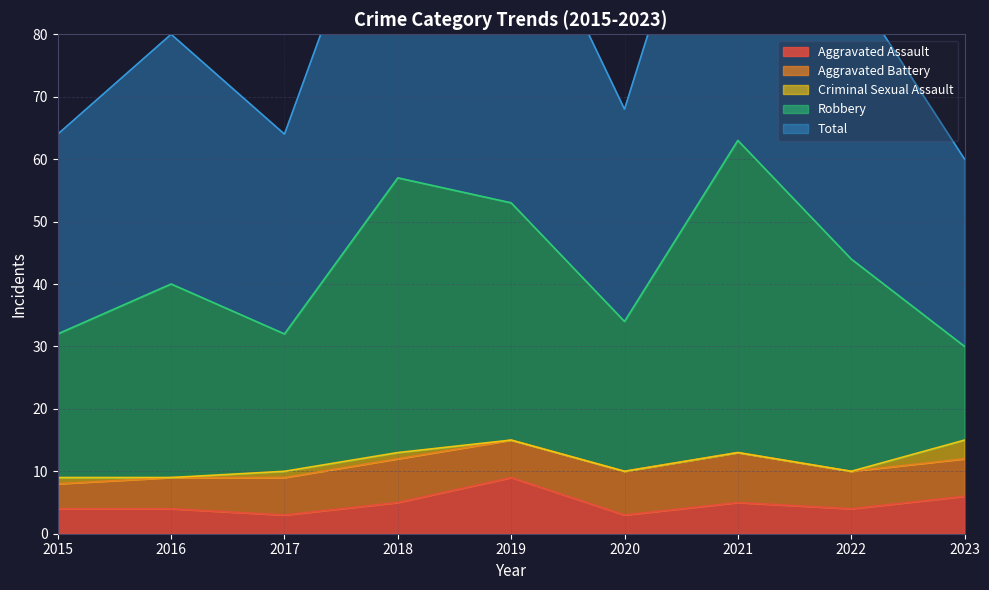

What is the minimum value for Aggravated Assault?

3